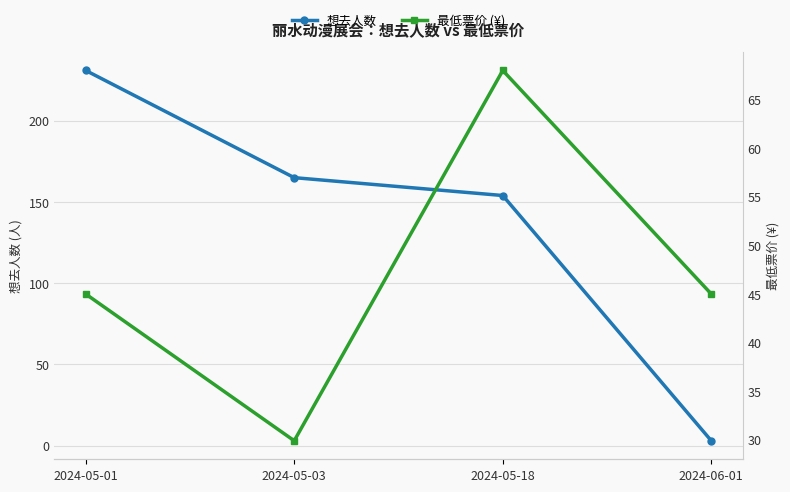

What is the label of the 4th point from the right?

2024-05-01